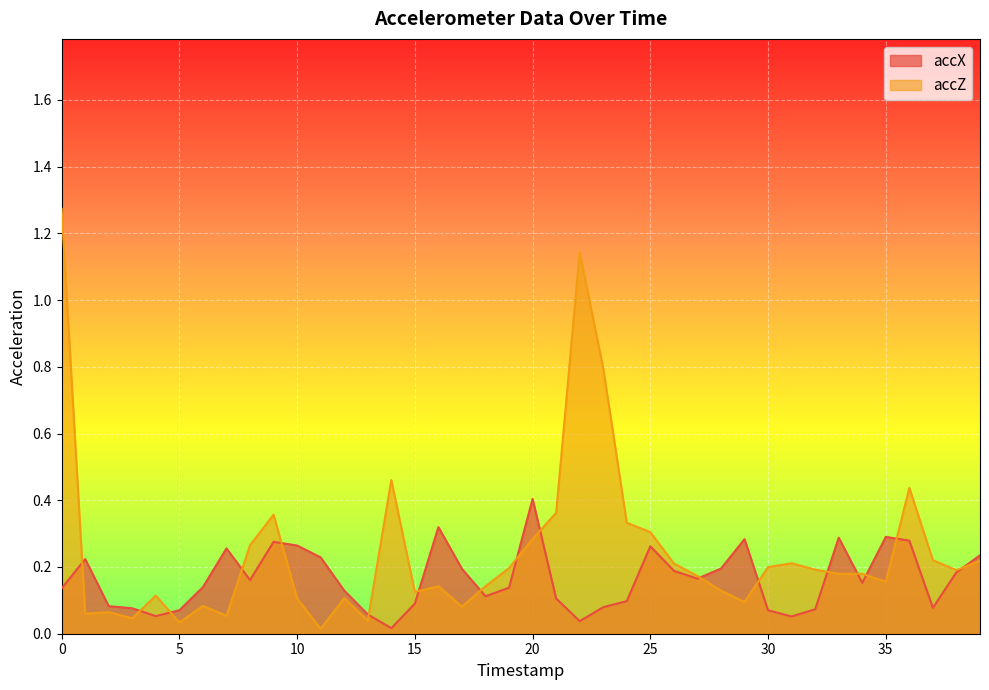

How many intersections are there between accZ and accX?

17